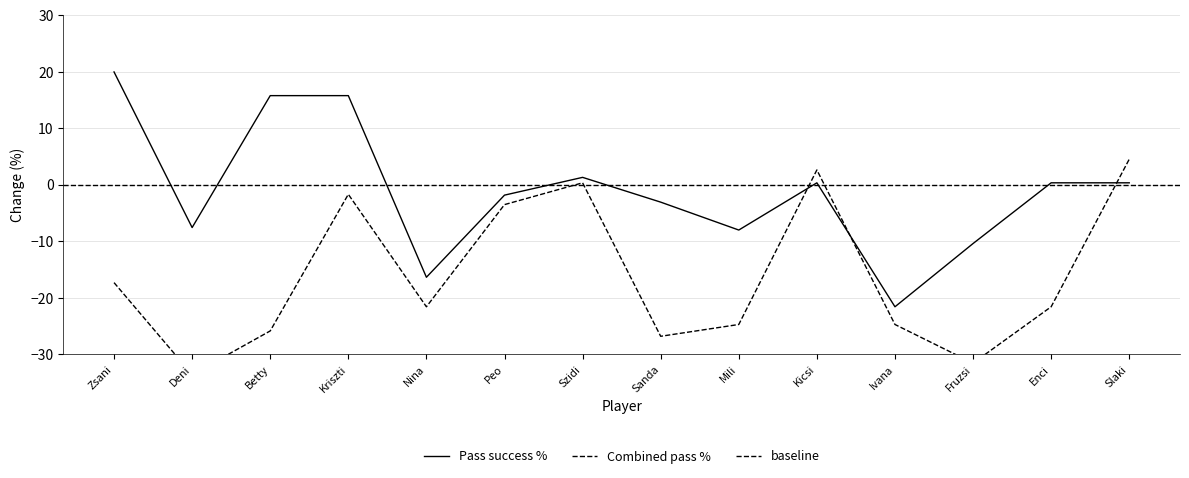

How many data points in Combined pass % are above -21?

6